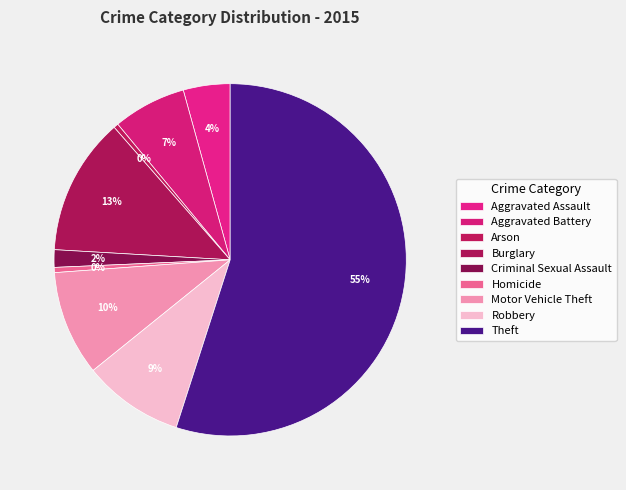

Rank the categories by value from lowest to highest.

Arson, Homicide, Criminal Sexual Assault, Aggravated Assault, Aggravated Battery, Robbery, Motor Vehicle Theft, Burglary, Theft